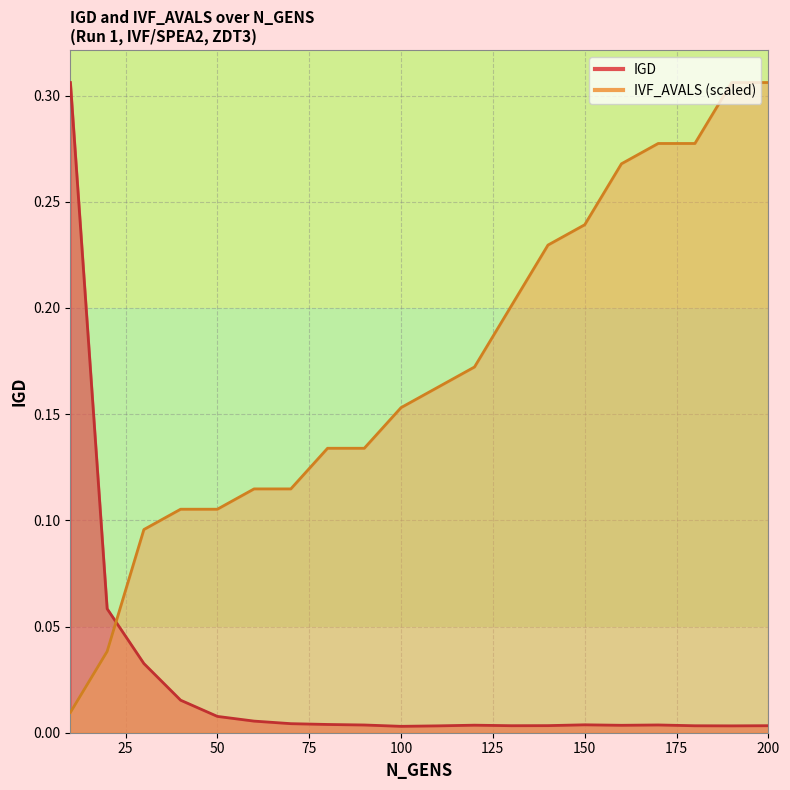

Which series has the largest total across all categories?

IVF_AVALS